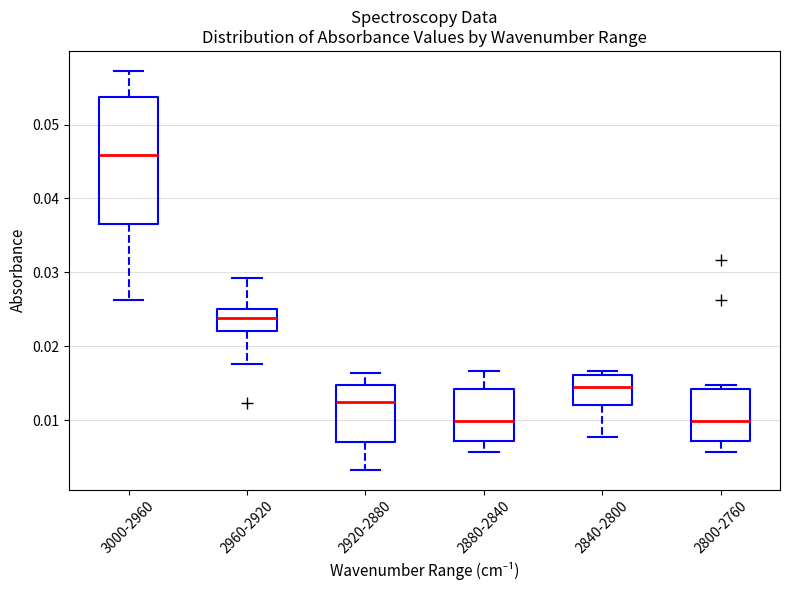

Where is the upper edge of the box for 2960-2920 on the y-axis? The values are not printed on the chart, so give them approximately, as read against the axis.

0.025